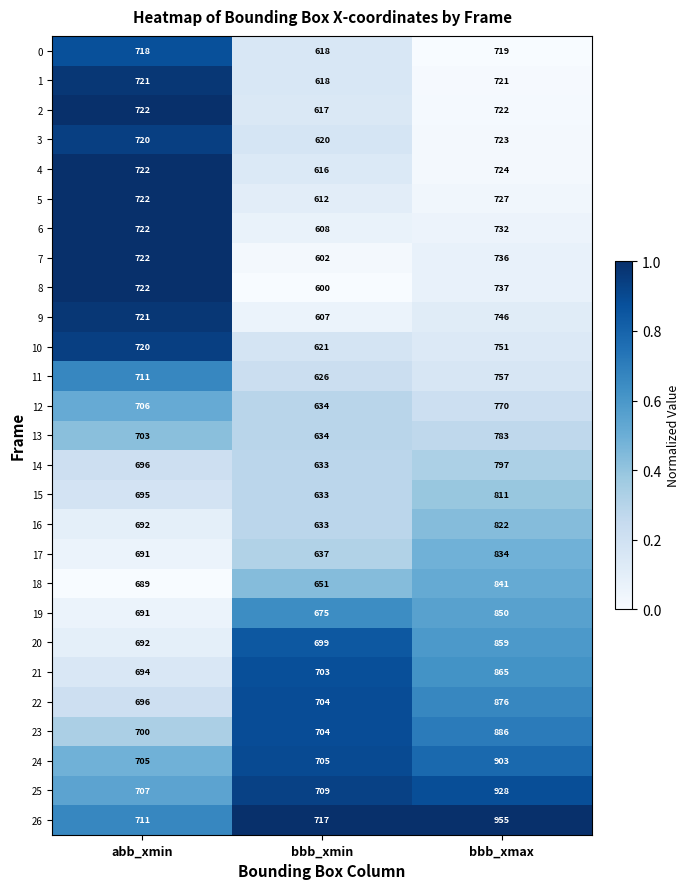

Rank the series by their maximum value, from lowest to highest.

0, 1, 2, 3, 4, 5, 6, 7, 8, 9, 10, 11, 12, 13, 14, 15, 16, 17, 18, 19, 20, 21, 22, 23, 24, 25, 26